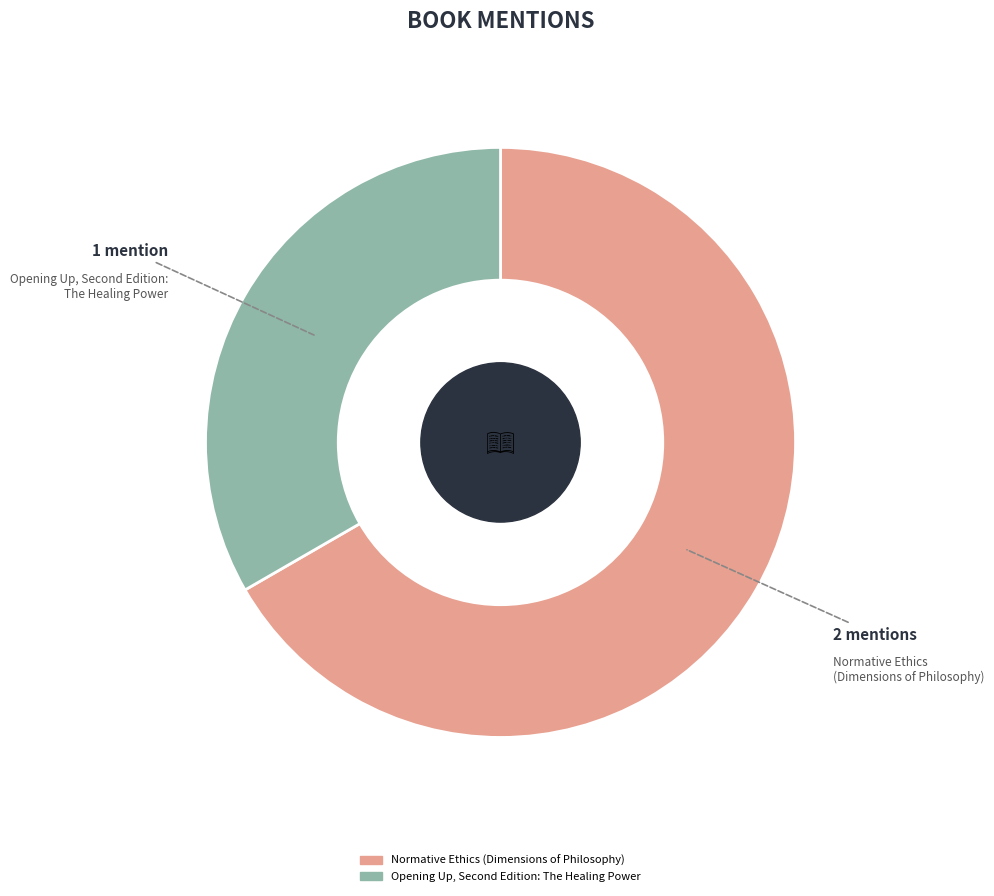

The Normative Ethics (Dimensions of Philosophy) slice represents 67% of the pie. True or false?

True